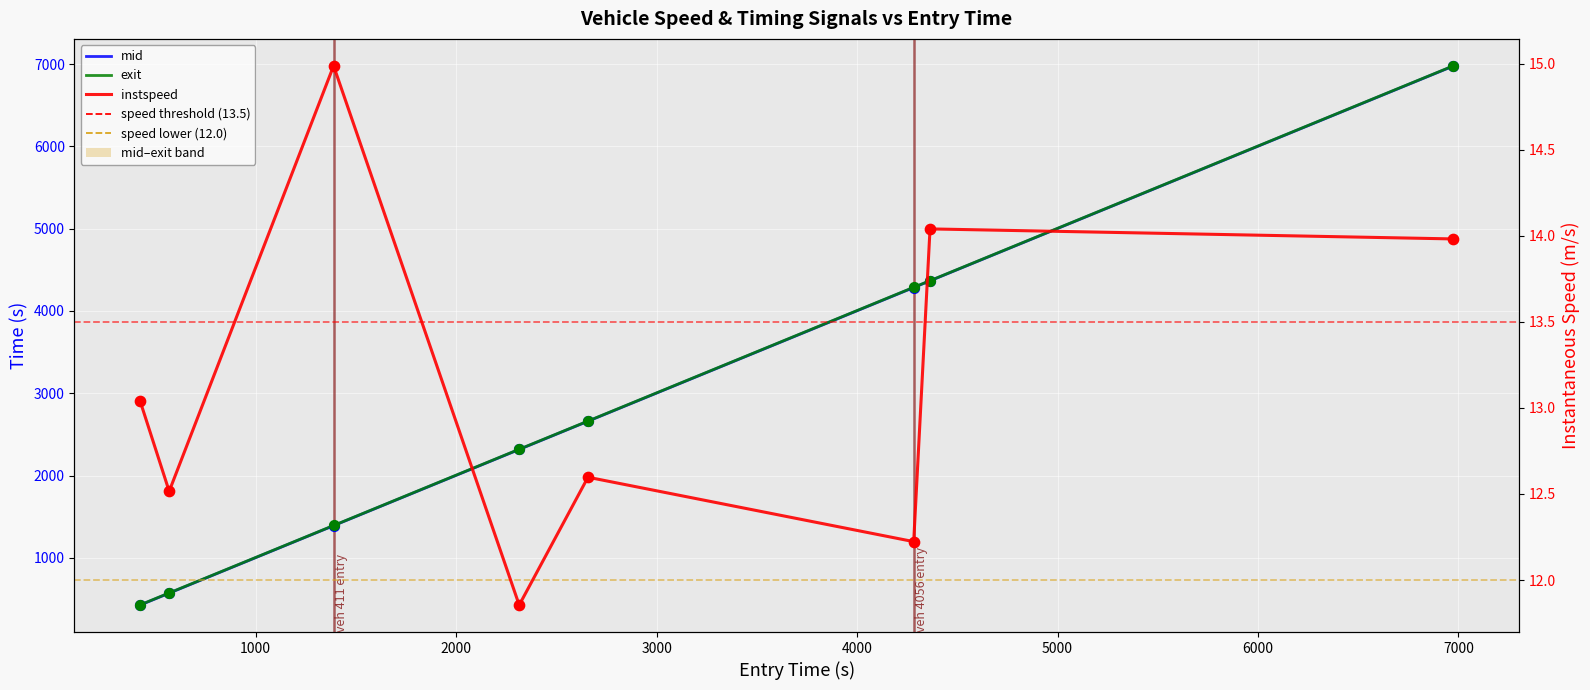

Which series has the largest Y range (max minus min)?

mid